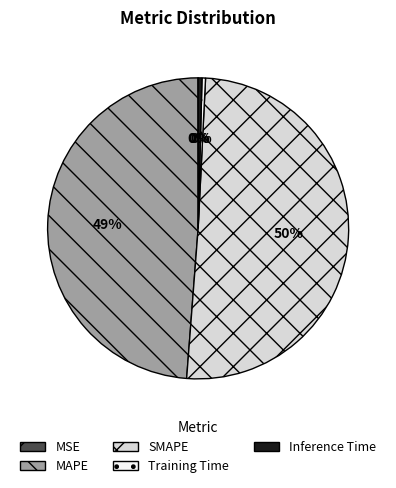

Is the sum of Training Time and Inference Time greater than half?

No